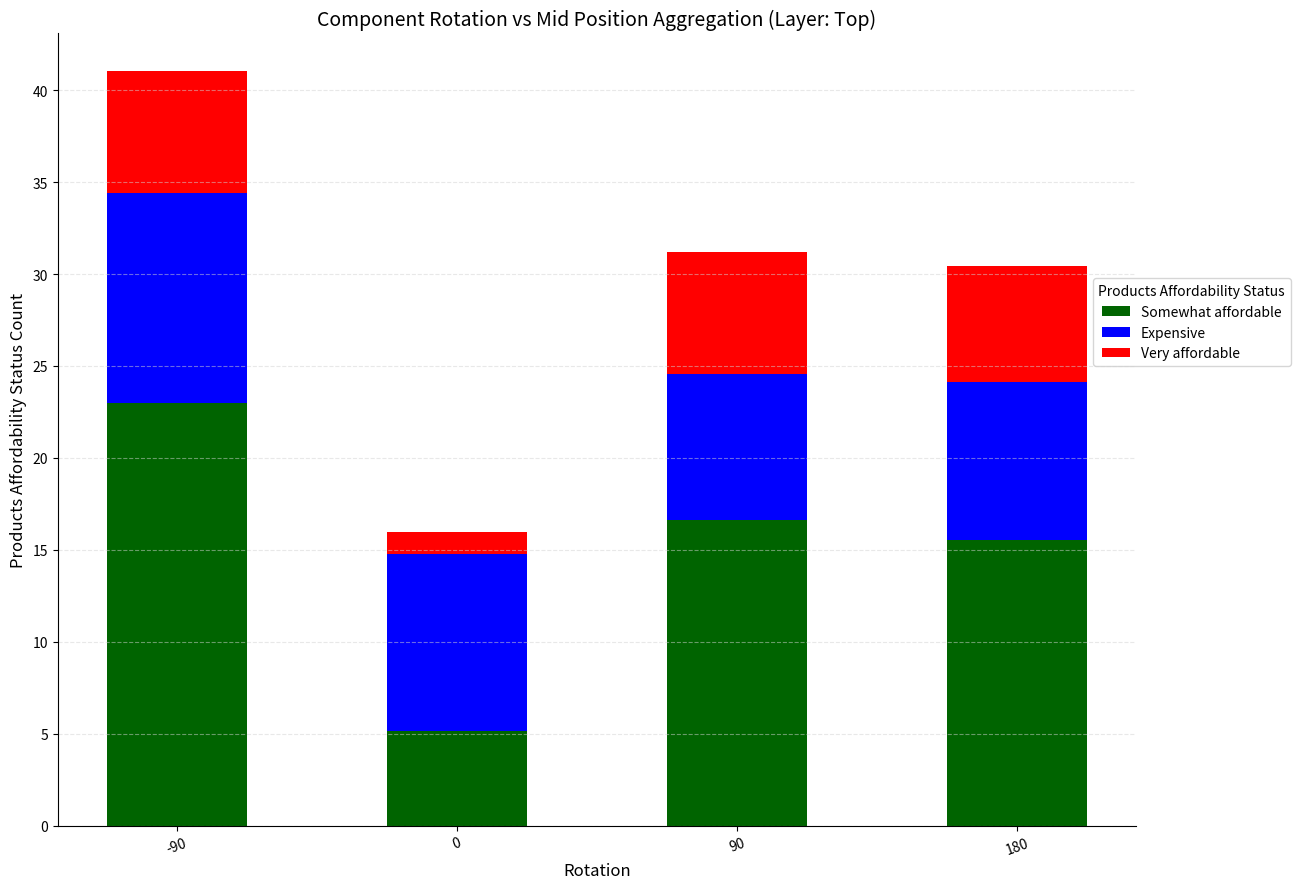

True or false: Somewhat affordable has a value of 23.0 at -90.

True